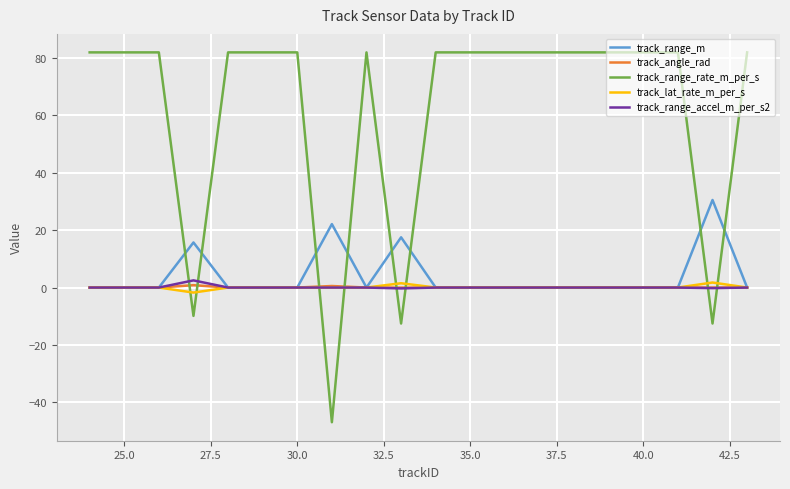

How many lines are shown in the chart?

5